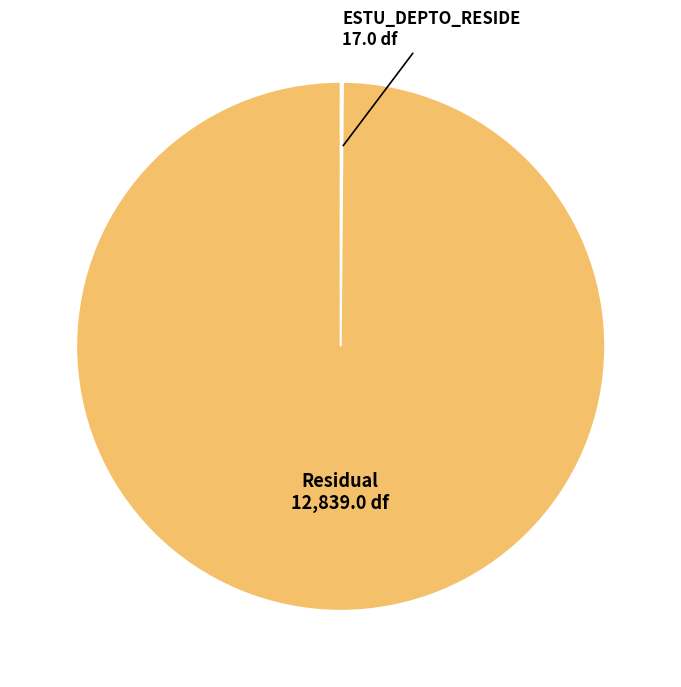

Which category has the biggest portion of the pie?

Residual